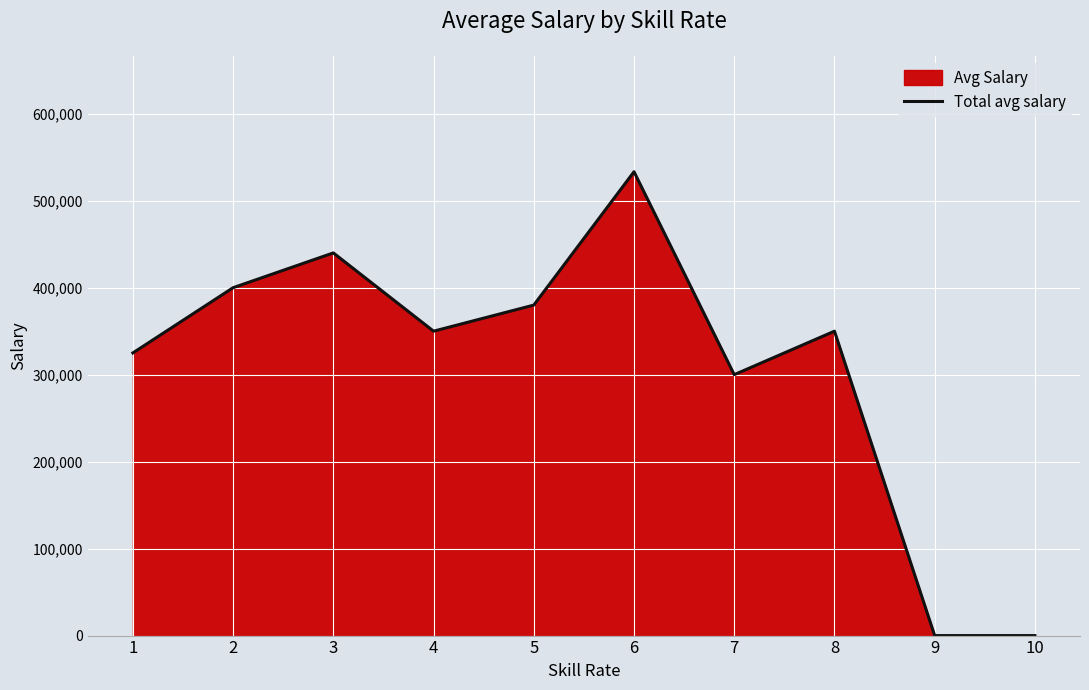

Which label corresponds to the largest value in the chart?

6